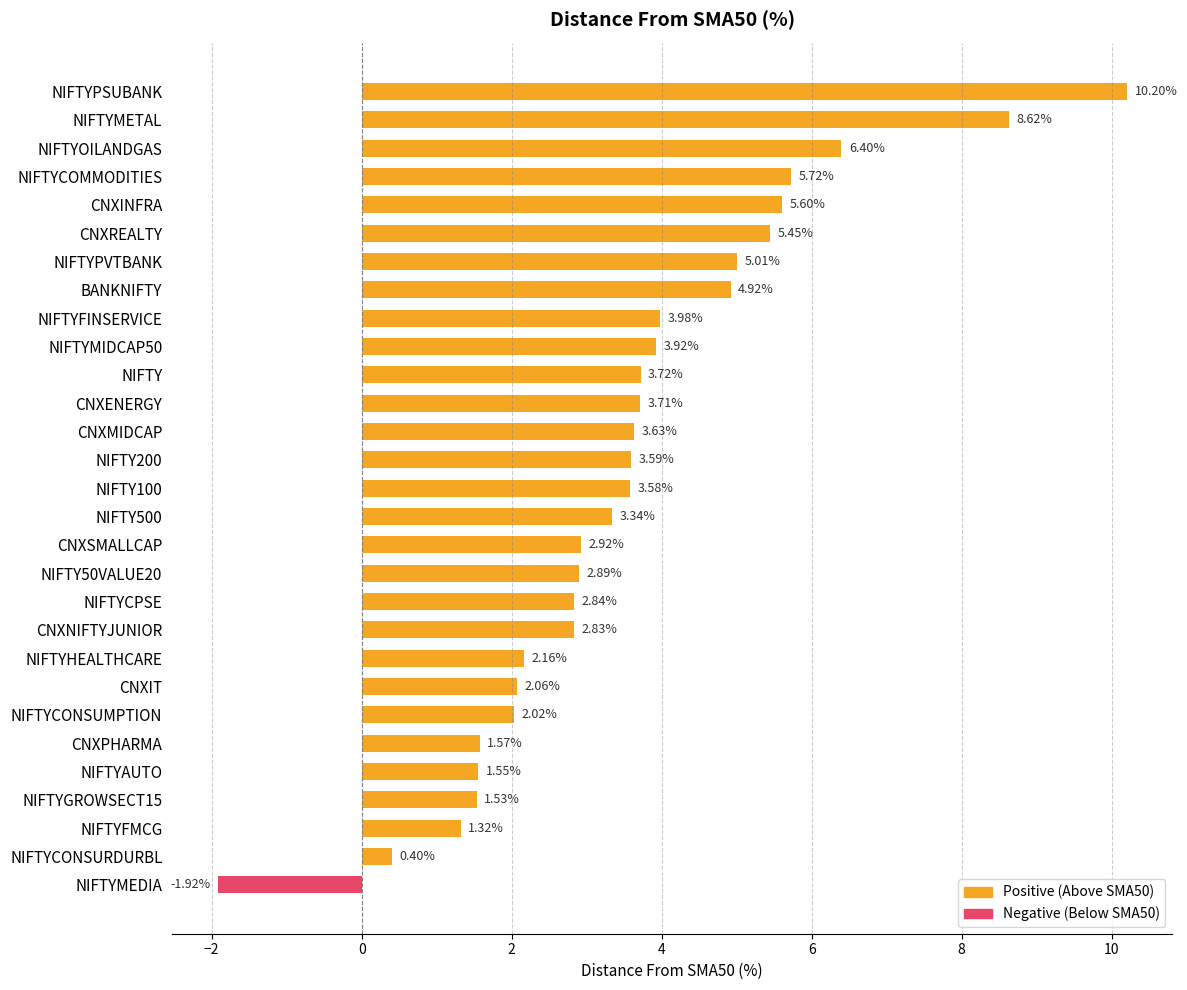

Where is the data nearest to the value 4?

NIFTYFINSERVICE